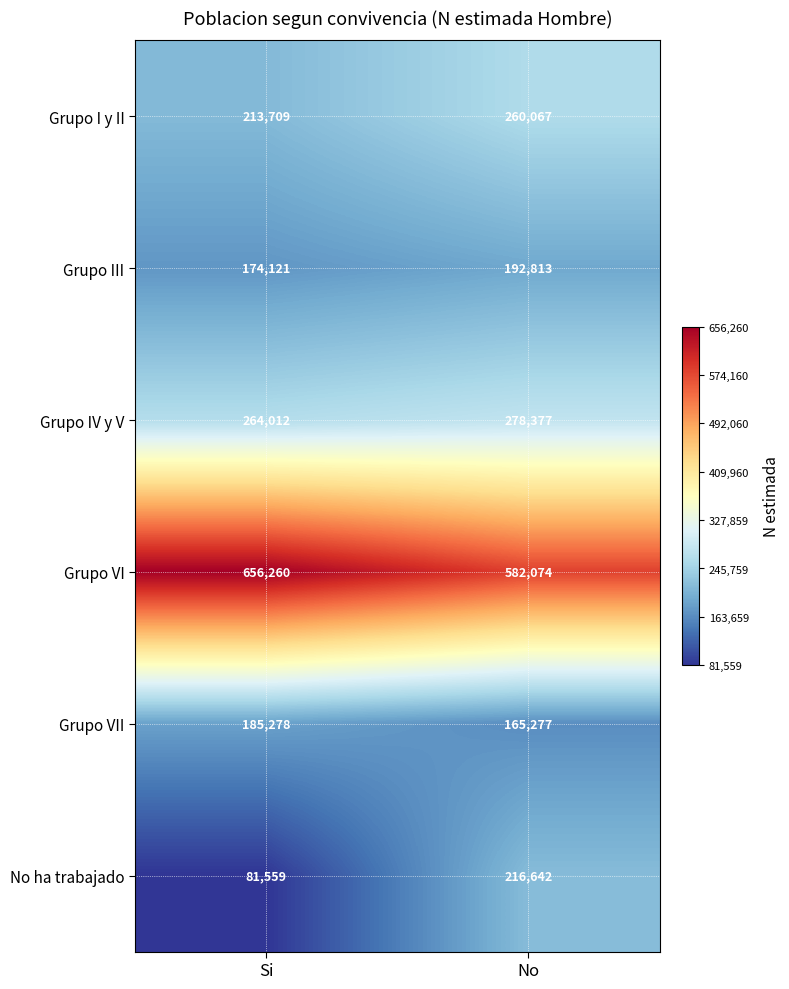

Reading left to right, what are all the values shown in this chart?

Grupo I y II: Si=213709	No=260067
Grupo III: Si=174121	No=192813
Grupo IV y V: Si=264012	No=278377
Grupo VI: Si=656260	No=582074
Grupo VII: Si=185278	No=165277
No ha trabajado: Si=81559	No=216642